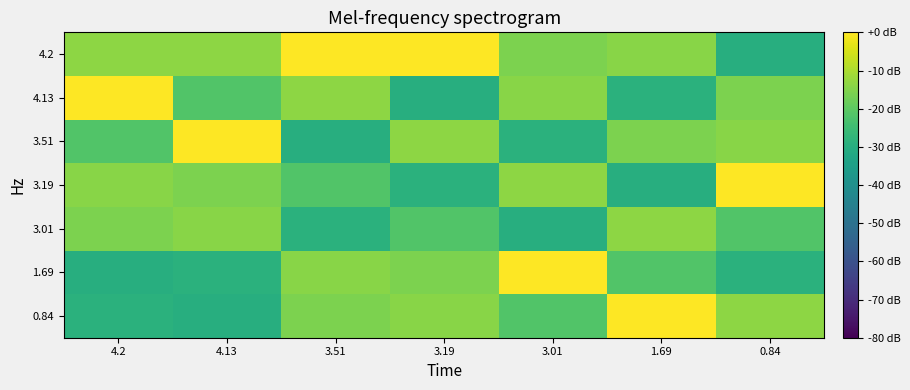

List the series in order of their peak value, lowest first.

3.01, 0.84, 1.69, 3.19, 3.51, 4.13, 4.2